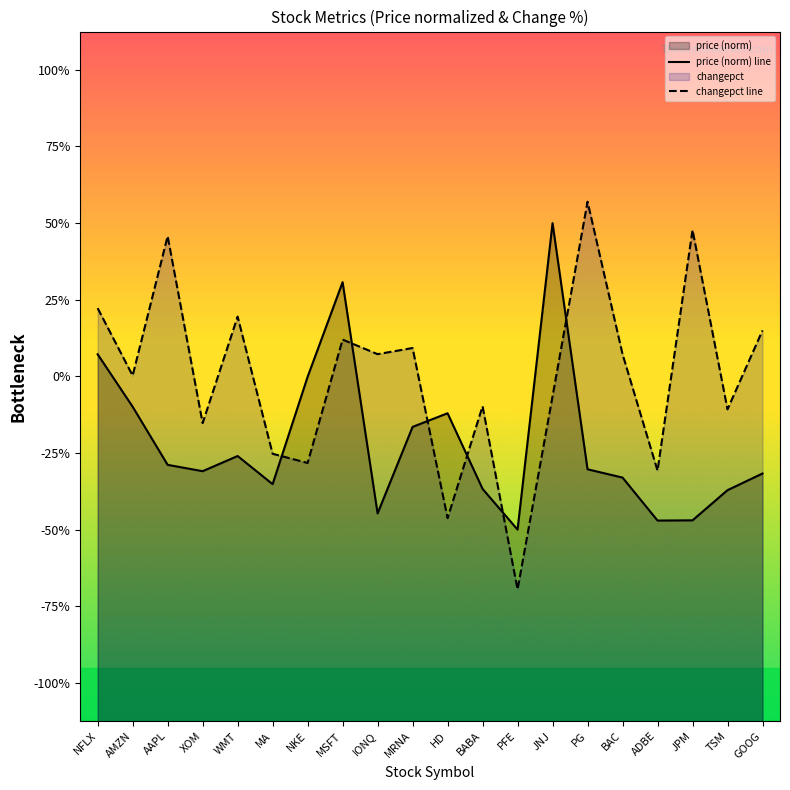

What position from the right is JPM?

3